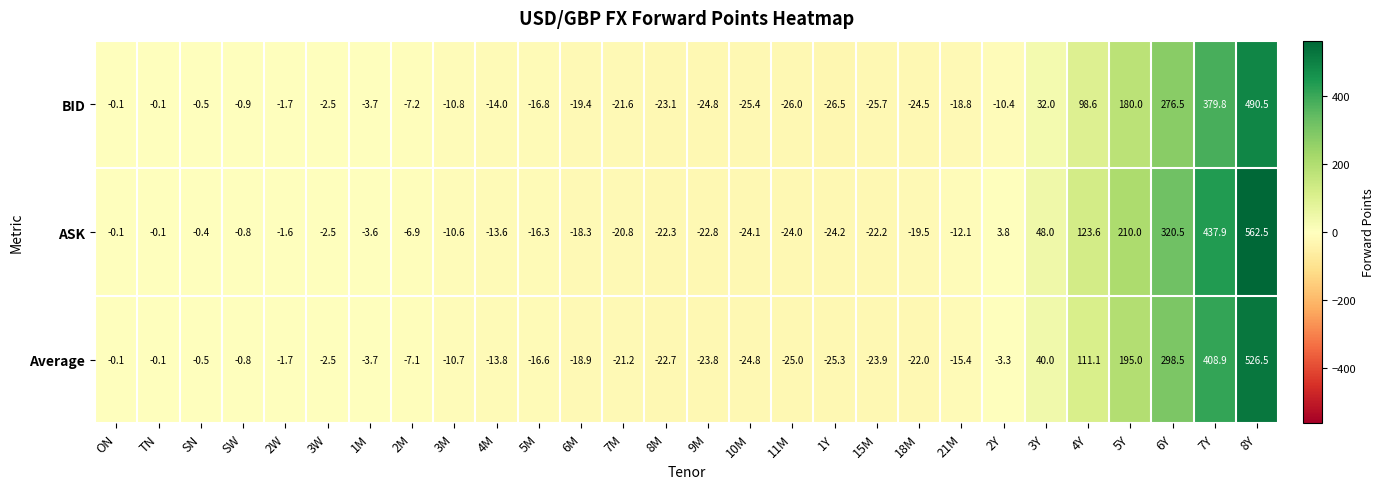

Rank the series by their maximum value, from highest to lowest.

ASK, Average, BID